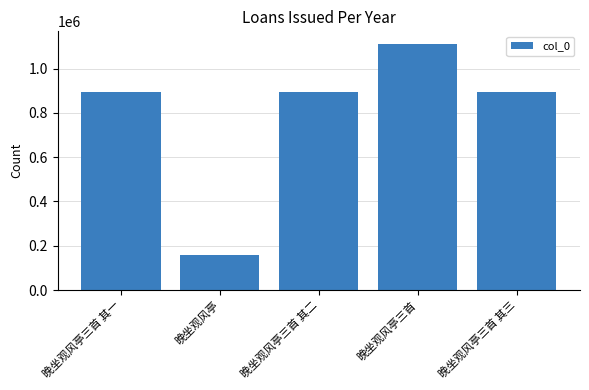

What is the greatest value displayed?

1112297